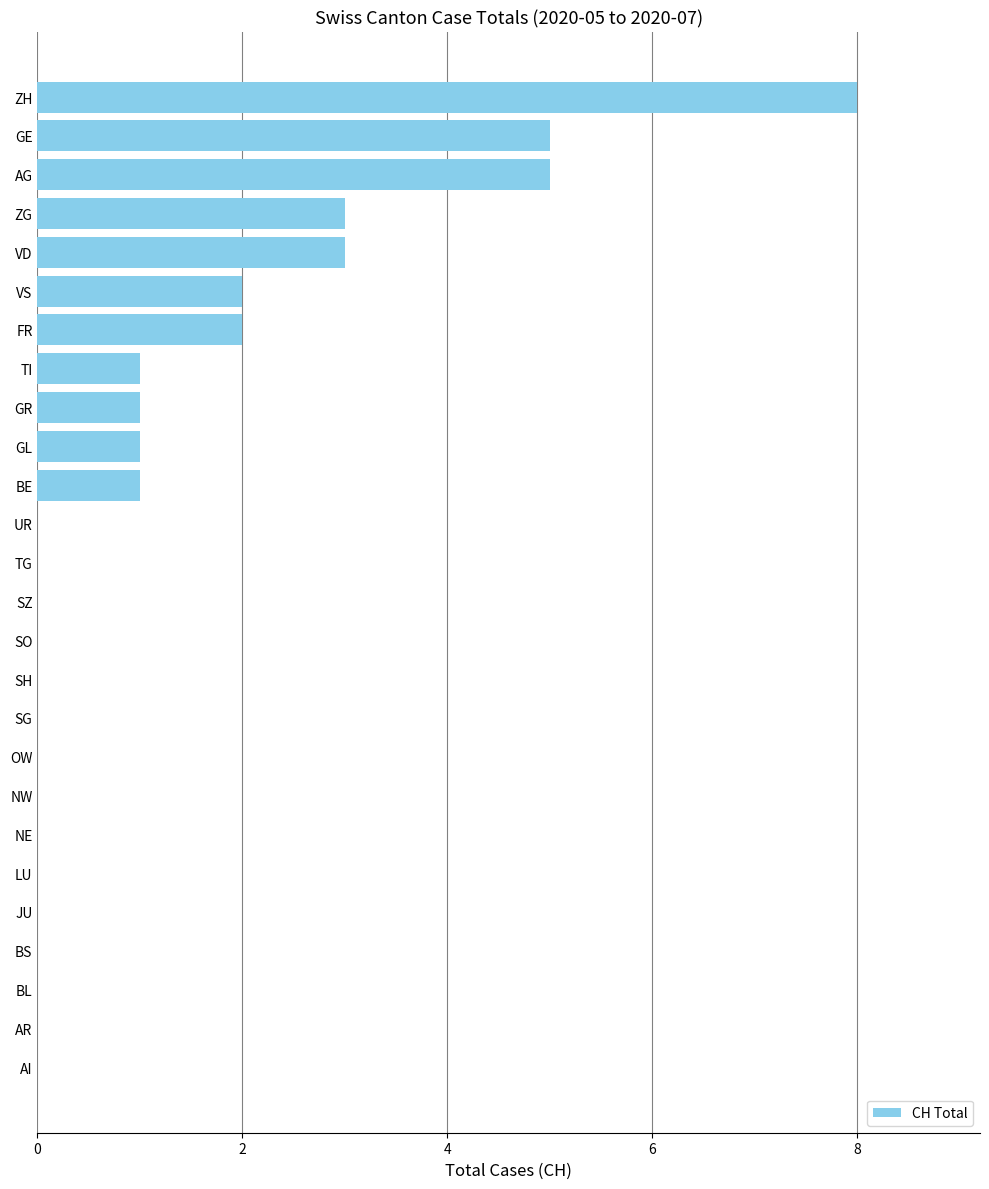

What value does the data have at ZG?

3